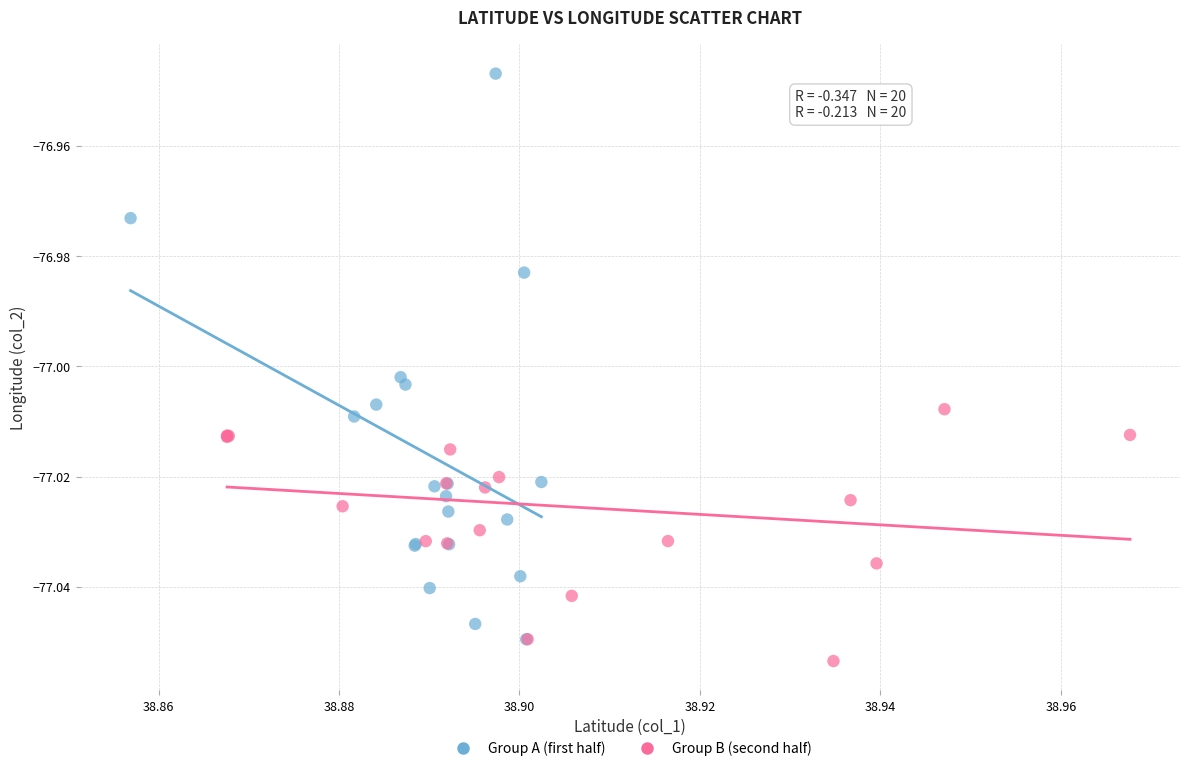

Which series reaches the maximum Y coordinate?

Group A (first half)